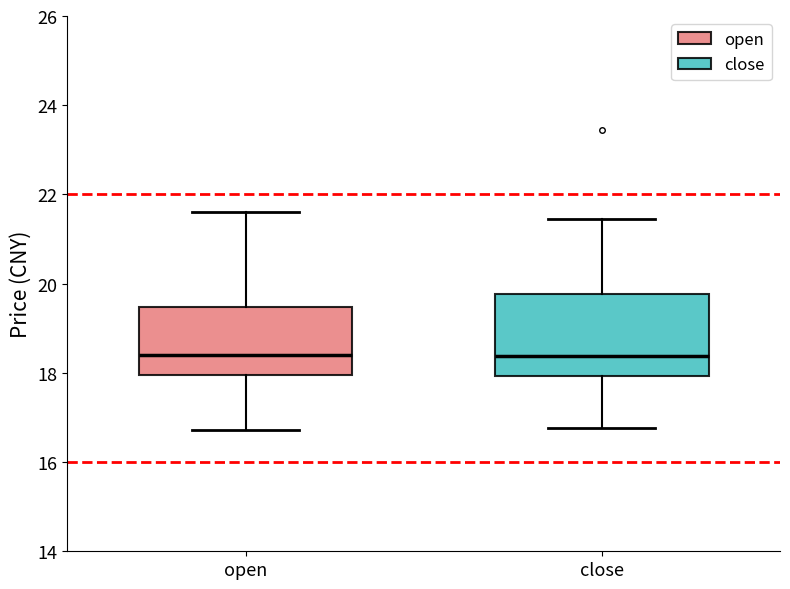

Reading left to right, transcribe this box plot: for each box, give where its median line is, the range the box spans, and where its two whiskers end, as read against the y-axis. The values are not printed on the chart, so give them approximately, as read against the axis.

open: median 18.4, box 18.0 to 19.4, whiskers 16.8 to 21.6
close: median 18.4, box 18.0 to 19.8, whiskers 16.8 to 21.4